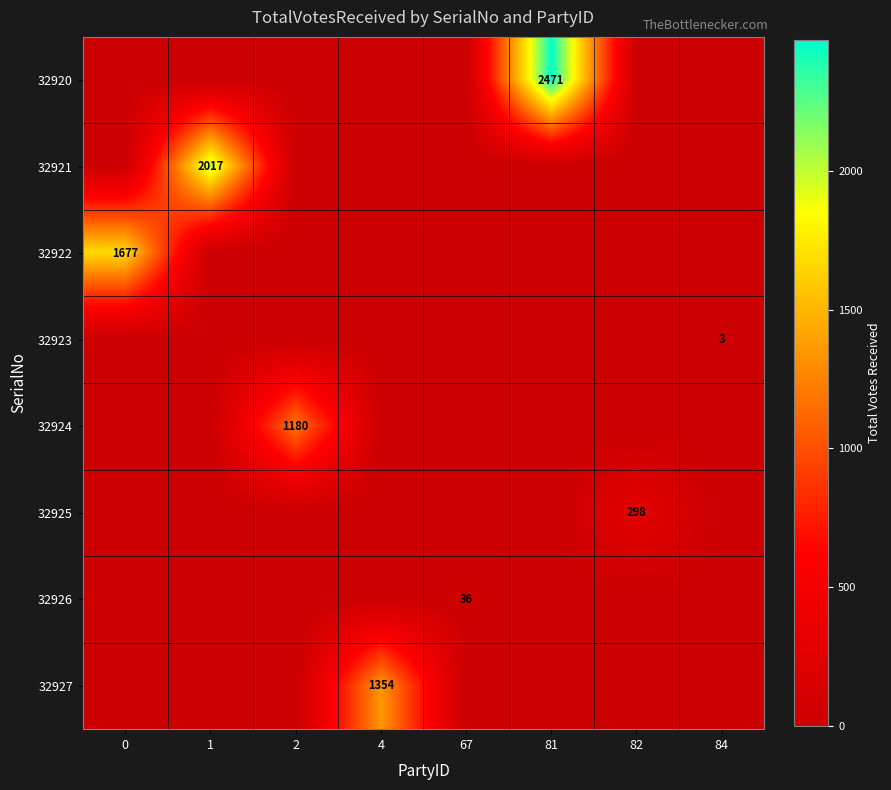

The 32924 series shows 725 at 2. True or false?

False